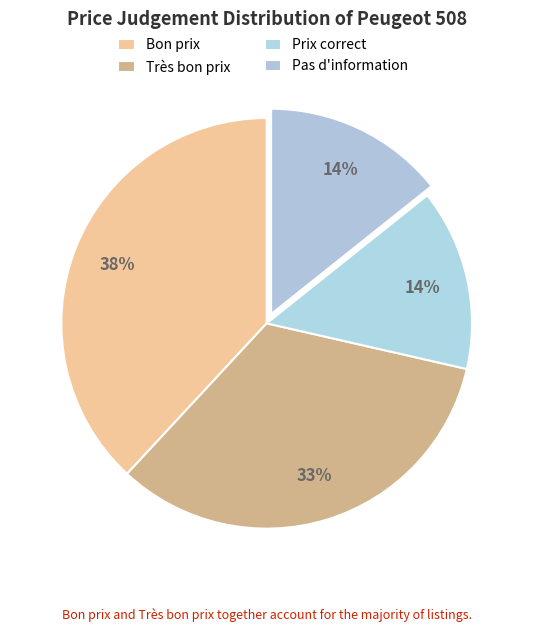

How many slices are in this pie chart?

4